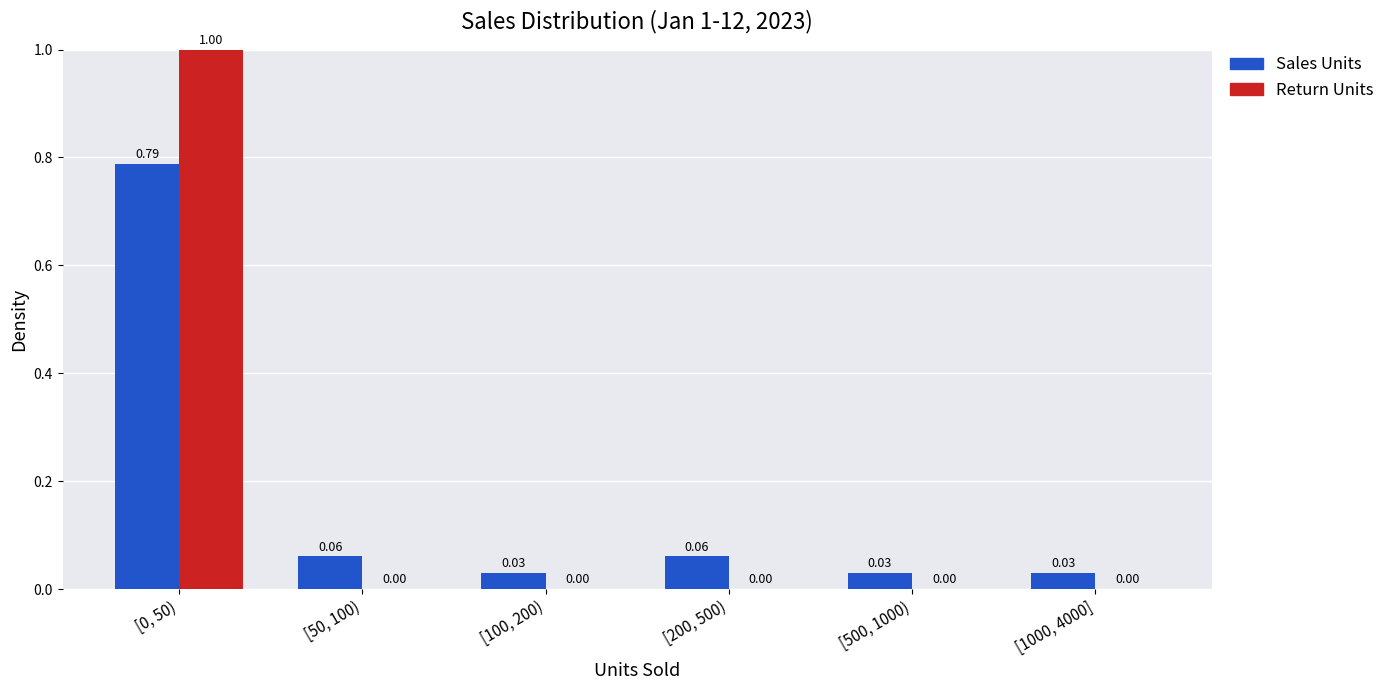

What is the sum of the Return Units values at [500, 1000) and [0, 50)?

1.0